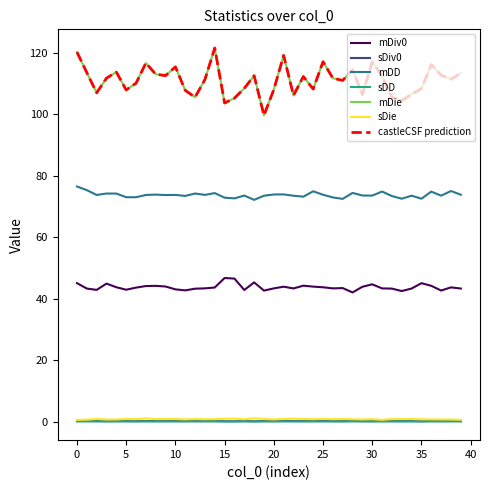

What is the difference between the maximum and minimum values in the mDD series?

4.3